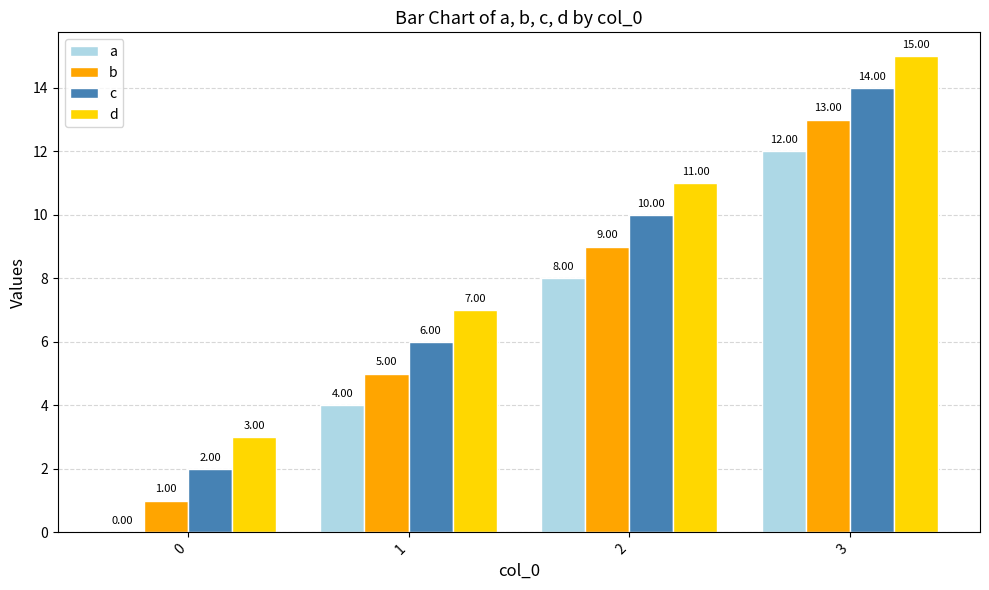

Is it true that d equals 23 at 3?

False